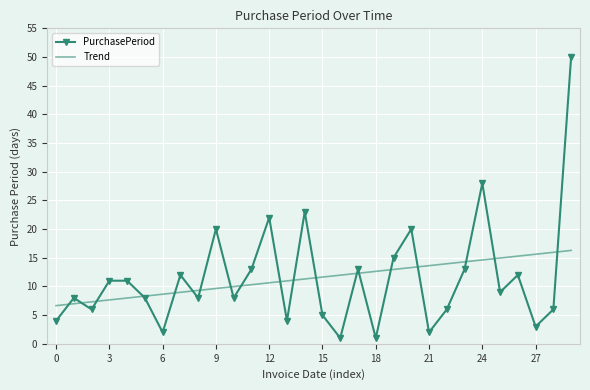

What are all the series names shown in the legend?

PurchasePeriod, Trend